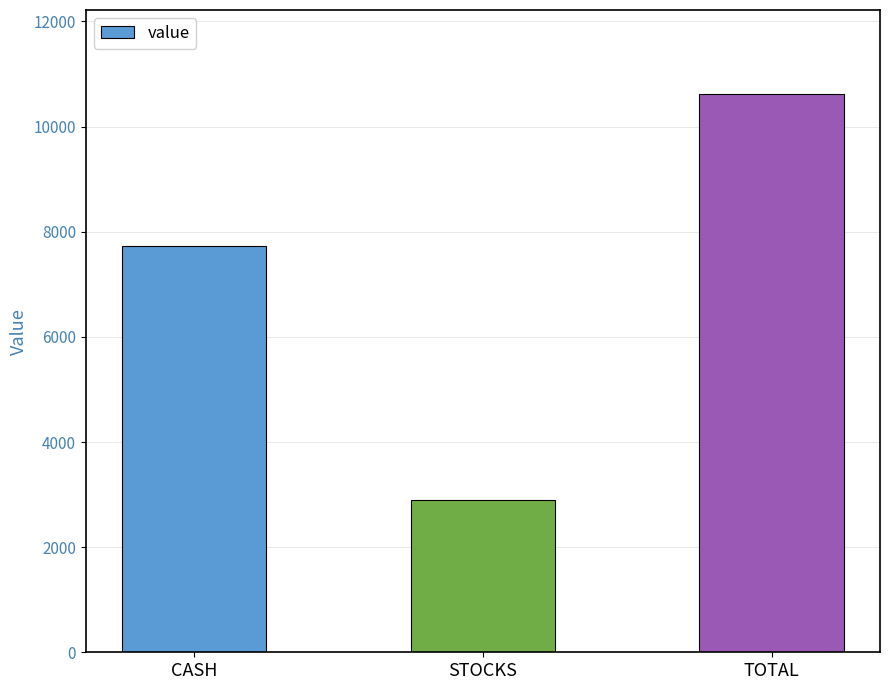

What is the sum of all values?

21248.5